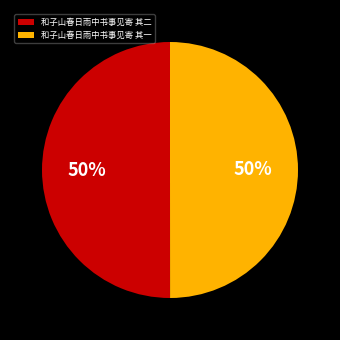

To the nearest percent, what is the average slice percentage?

50%